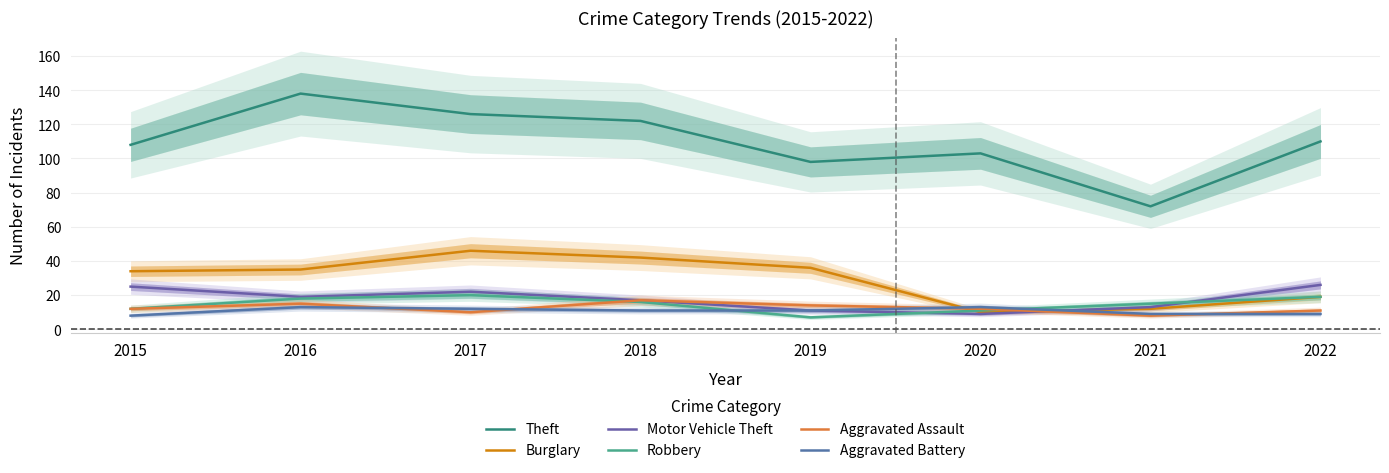

What is the difference between the maximum and minimum values in the Aggravated Assault series?

9